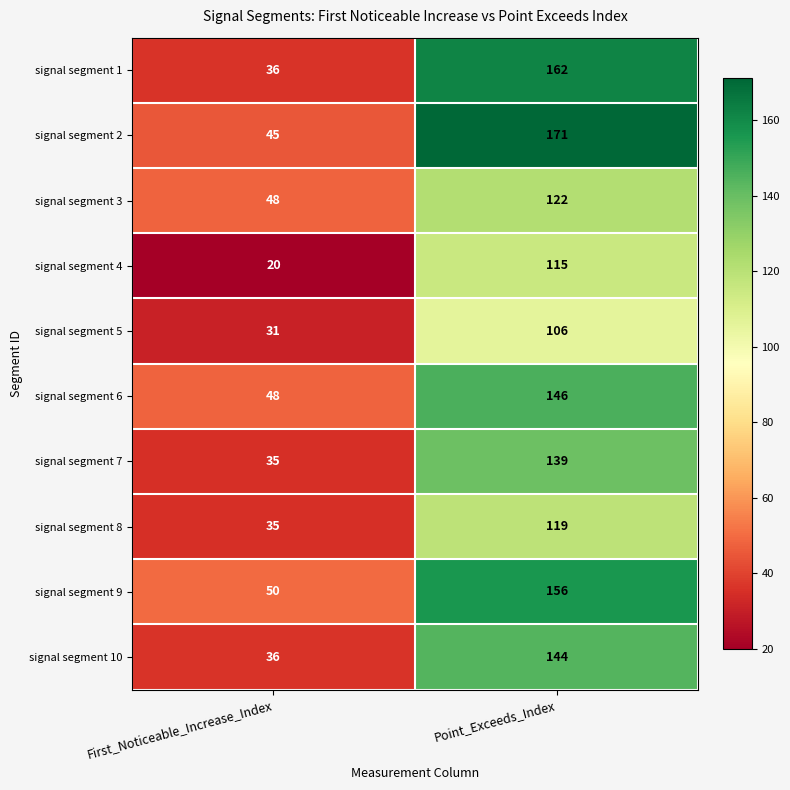

What is the difference between the signal segment 9 values at First_Noticeable_Increase_Index and Point_Exceeds_Index?

106